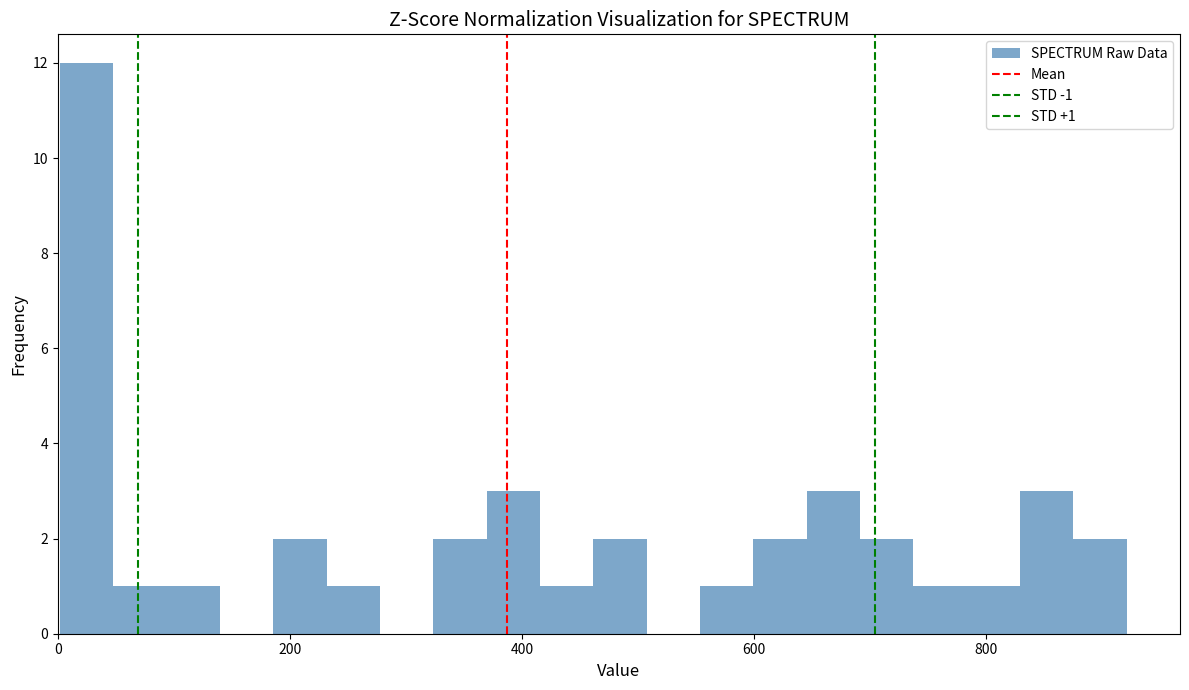

Around what value on the x-axis is the tallest bar? Give the approximate position of its centre, as read against the axis.

20